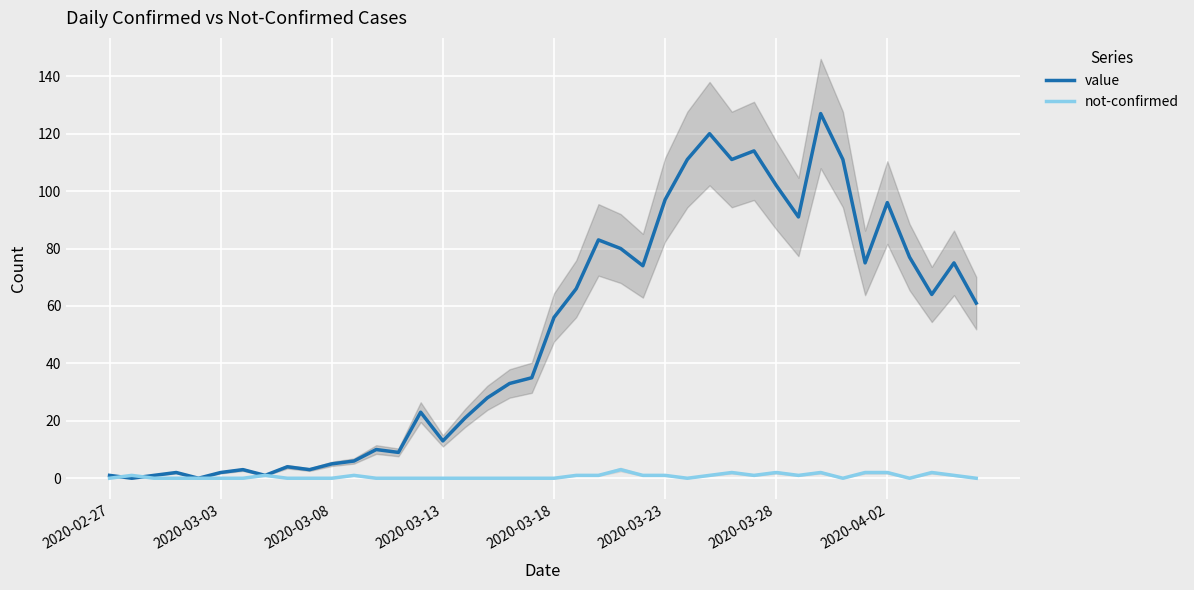

Is it true that value equals 102 at 2020-03-28?

True